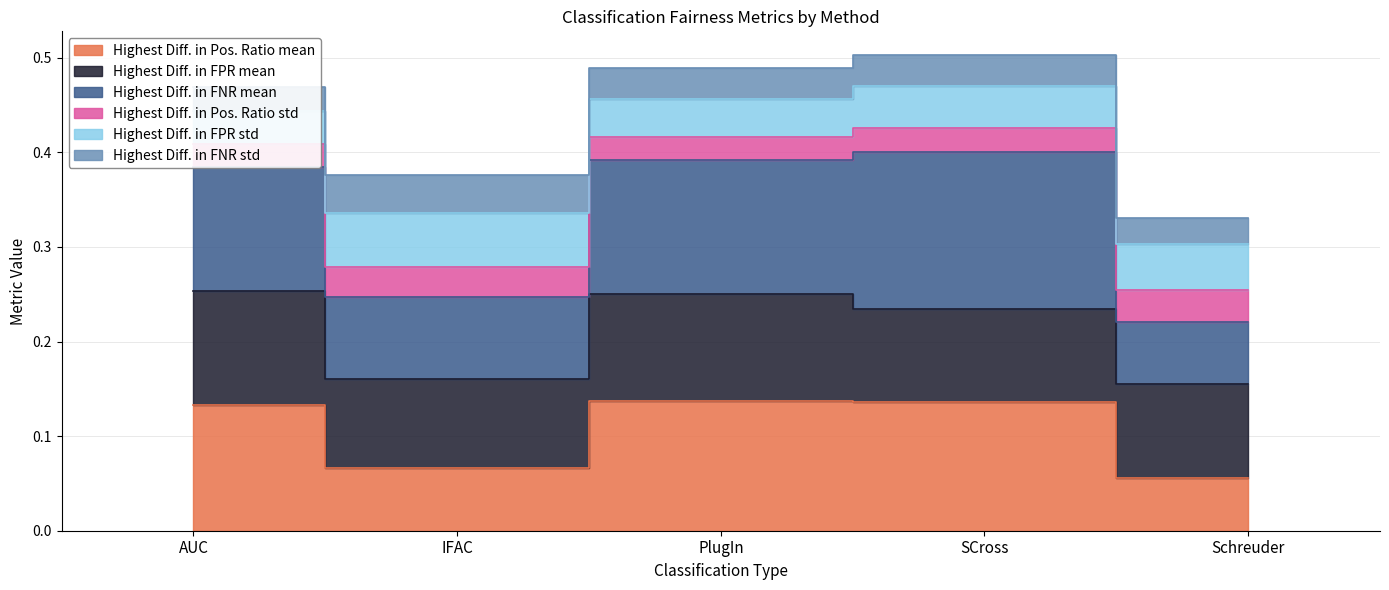

True or false: Highest Diff. in Pos. Ratio std has a value of 0.0 at Schreuder.

False